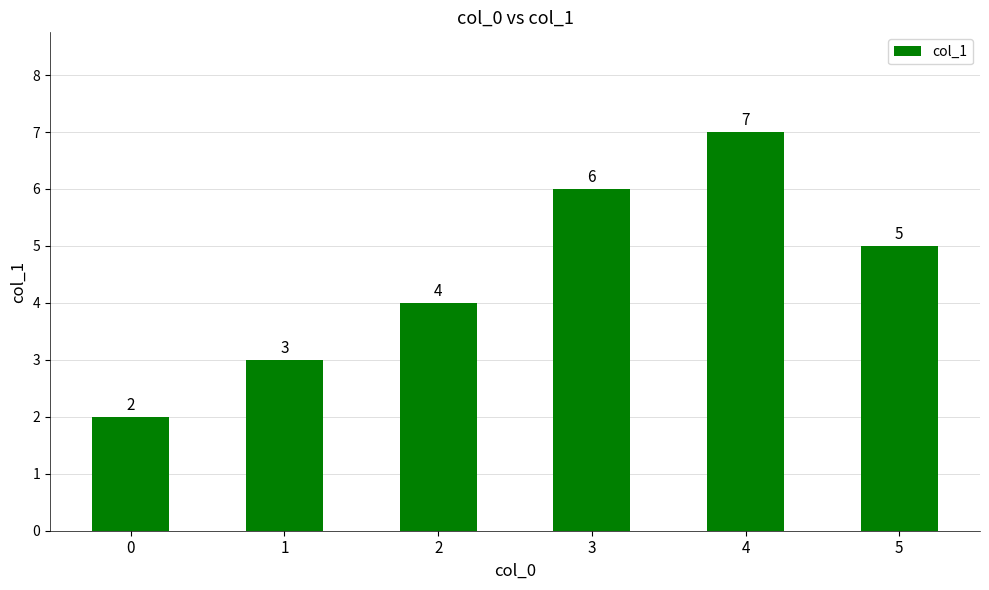

What is the ratio of the value at 3 to the value at 2?

1.5